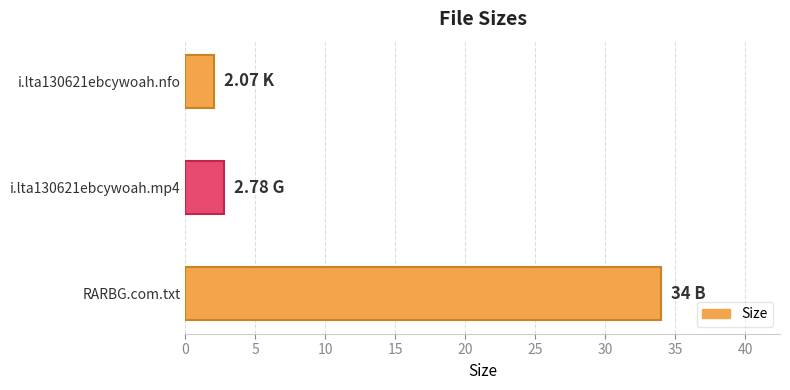

Between RARBG.com.txt and i.lta130621ebcywoah.mp4, which is larger?

RARBG.com.txt